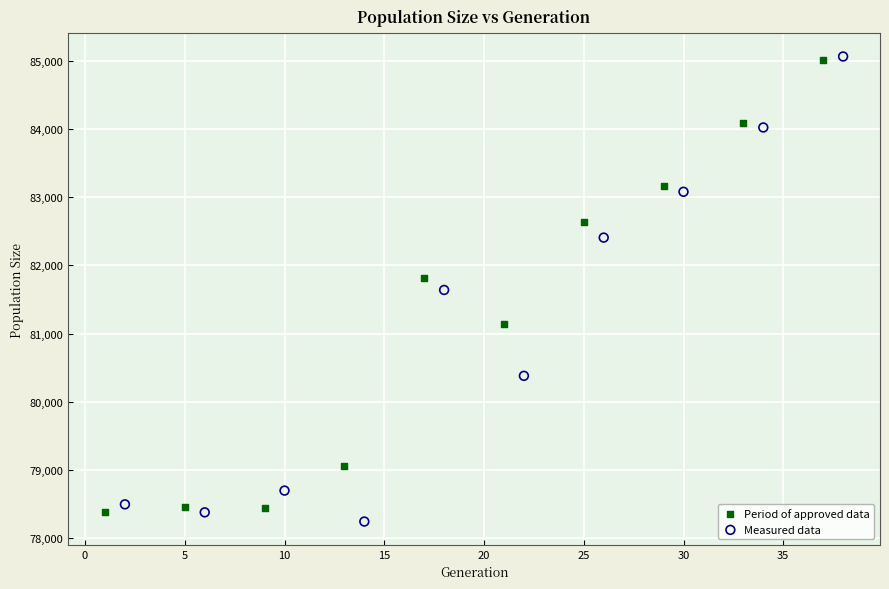

Which series has the largest Y range (max minus min)?

Measured data